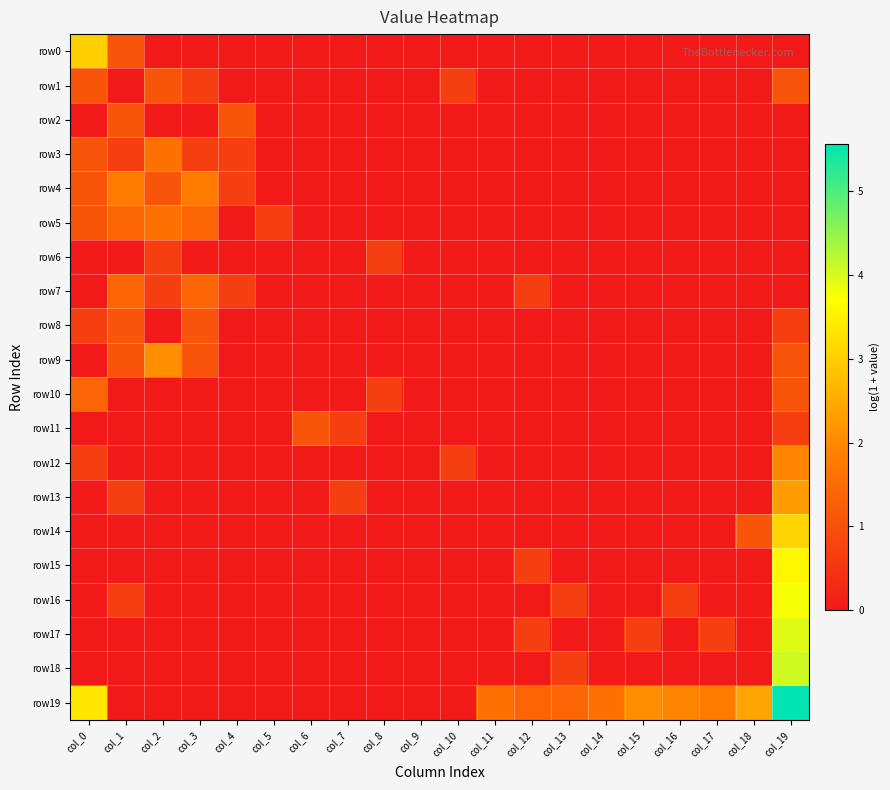

Reading left to right, transcribe all the data shown in this chart.

row0: col_0=3.0	col_1=1.1	col_2=0.0	col_3=0.0	col_4=0.0	col_5=0.0	col_6=0.0	col_7=0.0	col_8=0.0	col_9=0.0	col_10=0.0	col_11=0.0	col_12=0.0	col_13=0.0	col_14=0.0	col_15=0.0	col_16=0.0	col_17=0.0	col_18=0.0	col_19=0.0
row1: col_0=1.1	col_1=0.0	col_2=1.1	col_3=0.7	col_4=0.0	col_5=0.0	col_6=0.0	col_7=0.0	col_8=0.0	col_9=0.0	col_10=0.7	col_11=0.0	col_12=0.0	col_13=0.0	col_14=0.0	col_15=0.0	col_16=0.0	col_17=0.0	col_18=0.0	col_19=1.1
row2: col_0=0.0	col_1=1.1	col_2=0.0	col_3=0.0	col_4=1.1	col_5=0.0	col_6=0.0	col_7=0.0	col_8=0.0	col_9=0.0	col_10=0.0	col_11=0.0	col_12=0.0	col_13=0.0	col_14=0.0	col_15=0.0	col_16=0.0	col_17=0.0	col_18=0.0	col_19=0.0
row3: col_0=1.1	col_1=0.7	col_2=1.6	col_3=0.7	col_4=0.7	col_5=0.0	col_6=0.0	col_7=0.0	col_8=0.0	col_9=0.0	col_10=0.0	col_11=0.0	col_12=0.0	col_13=0.0	col_14=0.0	col_15=0.0	col_16=0.0	col_17=0.0	col_18=0.0	col_19=0.0
row4: col_0=1.1	col_1=1.8	col_2=1.1	col_3=1.8	col_4=0.7	col_5=0.0	col_6=0.0	col_7=0.0	col_8=0.0	col_9=0.0	col_10=0.0	col_11=0.0	col_12=0.0	col_13=0.0	col_14=0.0	col_15=0.0	col_16=0.0	col_17=0.0	col_18=0.0	col_19=0.0
row5: col_0=1.1	col_1=1.4	col_2=1.6	col_3=1.4	col_4=0.0	col_5=0.7	col_6=0.0	col_7=0.0	col_8=0.0	col_9=0.0	col_10=0.0	col_11=0.0	col_12=0.0	col_13=0.0	col_14=0.0	col_15=0.0	col_16=0.0	col_17=0.0	col_18=0.0	col_19=0.0
row6: col_0=0.0	col_1=0.0	col_2=0.7	col_3=0.0	col_4=0.0	col_5=0.0	col_6=0.0	col_7=0.0	col_8=0.7	col_9=0.0	col_10=0.0	col_11=0.0	col_12=0.0	col_13=0.0	col_14=0.0	col_15=0.0	col_16=0.0	col_17=0.0	col_18=0.0	col_19=0.0
row7: col_0=0.0	col_1=1.4	col_2=0.7	col_3=1.4	col_4=0.7	col_5=0.0	col_6=0.0	col_7=0.0	col_8=0.0	col_9=0.0	col_10=0.0	col_11=0.0	col_12=0.7	col_13=0.0	col_14=0.0	col_15=0.0	col_16=0.0	col_17=0.0	col_18=0.0	col_19=0.0
row8: col_0=0.7	col_1=1.1	col_2=0.0	col_3=1.1	col_4=0.0	col_5=0.0	col_6=0.0	col_7=0.0	col_8=0.0	col_9=0.0	col_10=0.0	col_11=0.0	col_12=0.0	col_13=0.0	col_14=0.0	col_15=0.0	col_16=0.0	col_17=0.0	col_18=0.0	col_19=0.7
row9: col_0=0.0	col_1=1.1	col_2=2.1	col_3=1.1	col_4=0.0	col_5=0.0	col_6=0.0	col_7=0.0	col_8=0.0	col_9=0.0	col_10=0.0	col_11=0.0	col_12=0.0	col_13=0.0	col_14=0.0	col_15=0.0	col_16=0.0	col_17=0.0	col_18=0.0	col_19=1.1
row10: col_0=1.4	col_1=0.0	col_2=0.0	col_3=0.0	col_4=0.0	col_5=0.0	col_6=0.0	col_7=0.0	col_8=0.7	col_9=0.0	col_10=0.0	col_11=0.0	col_12=0.0	col_13=0.0	col_14=0.0	col_15=0.0	col_16=0.0	col_17=0.0	col_18=0.0	col_19=1.1
row11: col_0=0.0	col_1=0.0	col_2=0.0	col_3=0.0	col_4=0.0	col_5=0.0	col_6=1.1	col_7=0.7	col_8=0.0	col_9=0.0	col_10=0.0	col_11=0.0	col_12=0.0	col_13=0.0	col_14=0.0	col_15=0.0	col_16=0.0	col_17=0.0	col_18=0.0	col_19=0.7
row12: col_0=0.7	col_1=0.0	col_2=0.0	col_3=0.0	col_4=0.0	col_5=0.0	col_6=0.0	col_7=0.0	col_8=0.0	col_9=0.0	col_10=0.7	col_11=0.0	col_12=0.0	col_13=0.0	col_14=0.0	col_15=0.0	col_16=0.0	col_17=0.0	col_18=0.0	col_19=1.9
row13: col_0=0.0	col_1=0.7	col_2=0.0	col_3=0.0	col_4=0.0	col_5=0.0	col_6=0.0	col_7=0.7	col_8=0.0	col_9=0.0	col_10=0.0	col_11=0.0	col_12=0.0	col_13=0.0	col_14=0.0	col_15=0.0	col_16=0.0	col_17=0.0	col_18=0.0	col_19=2.3
row14: col_0=0.0	col_1=0.0	col_2=0.0	col_3=0.0	col_4=0.0	col_5=0.0	col_6=0.0	col_7=0.0	col_8=0.0	col_9=0.0	col_10=0.0	col_11=0.0	col_12=0.0	col_13=0.0	col_14=0.0	col_15=0.0	col_16=0.0	col_17=0.0	col_18=1.1	col_19=3.1
row15: col_0=0.0	col_1=0.0	col_2=0.0	col_3=0.0	col_4=0.0	col_5=0.0	col_6=0.0	col_7=0.0	col_8=0.0	col_9=0.0	col_10=0.0	col_11=0.0	col_12=0.7	col_13=0.0	col_14=0.0	col_15=0.0	col_16=0.0	col_17=0.0	col_18=0.0	col_19=3.6
row16: col_0=0.0	col_1=0.7	col_2=0.0	col_3=0.0	col_4=0.0	col_5=0.0	col_6=0.0	col_7=0.0	col_8=0.0	col_9=0.0	col_10=0.0	col_11=0.0	col_12=0.0	col_13=0.7	col_14=0.0	col_15=0.0	col_16=0.7	col_17=0.0	col_18=0.0	col_19=3.8
row17: col_0=0.0	col_1=0.0	col_2=0.0	col_3=0.0	col_4=0.0	col_5=0.0	col_6=0.0	col_7=0.0	col_8=0.0	col_9=0.0	col_10=0.0	col_11=0.0	col_12=0.7	col_13=0.0	col_14=0.0	col_15=0.7	col_16=0.0	col_17=0.7	col_18=0.0	col_19=3.9
row18: col_0=0.0	col_1=0.0	col_2=0.0	col_3=0.0	col_4=0.0	col_5=0.0	col_6=0.0	col_7=0.0	col_8=0.0	col_9=0.0	col_10=0.0	col_11=0.0	col_12=0.0	col_13=0.7	col_14=0.0	col_15=0.0	col_16=0.0	col_17=0.0	col_18=0.0	col_19=4.1
row19: col_0=3.4	col_1=0.0	col_2=0.0	col_3=0.0	col_4=0.0	col_5=0.0	col_6=0.0	col_7=0.0	col_8=0.0	col_9=0.0	col_10=0.0	col_11=1.6	col_12=1.4	col_13=1.4	col_14=1.6	col_15=2.1	col_16=1.9	col_17=1.8	col_18=2.4	col_19=5.6